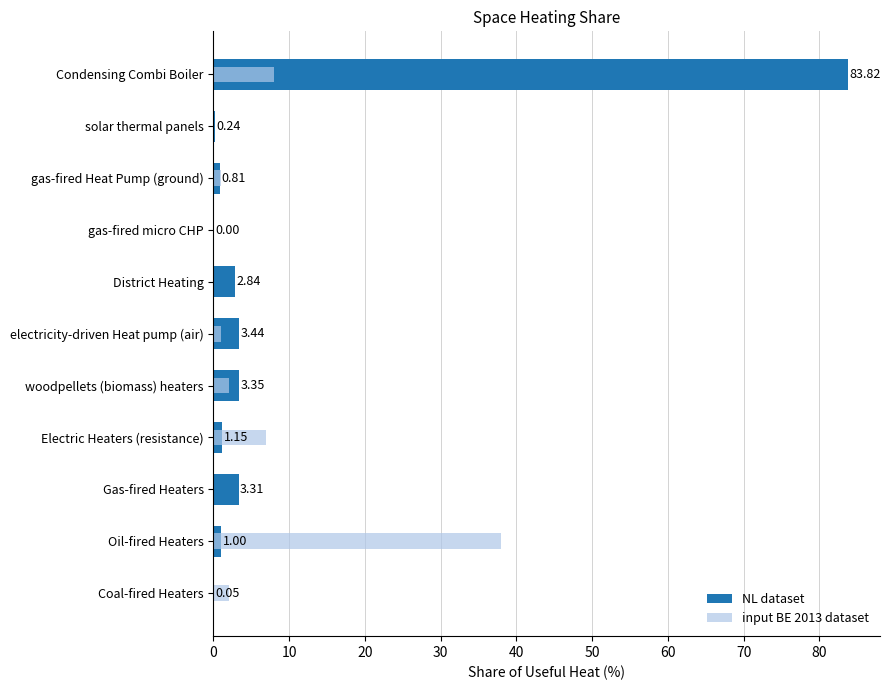

What is the average value of the NL dataset series?

9.1